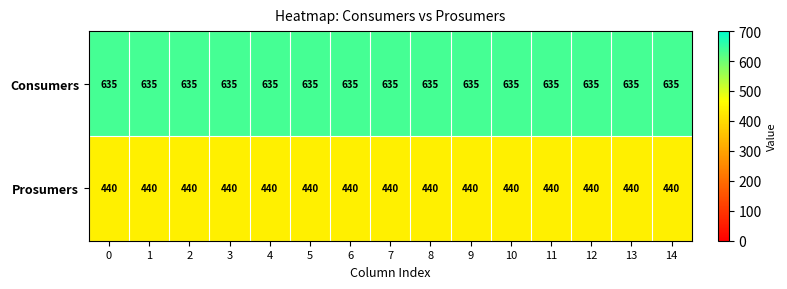

What is the spread (max minus min) of values at 7?

195